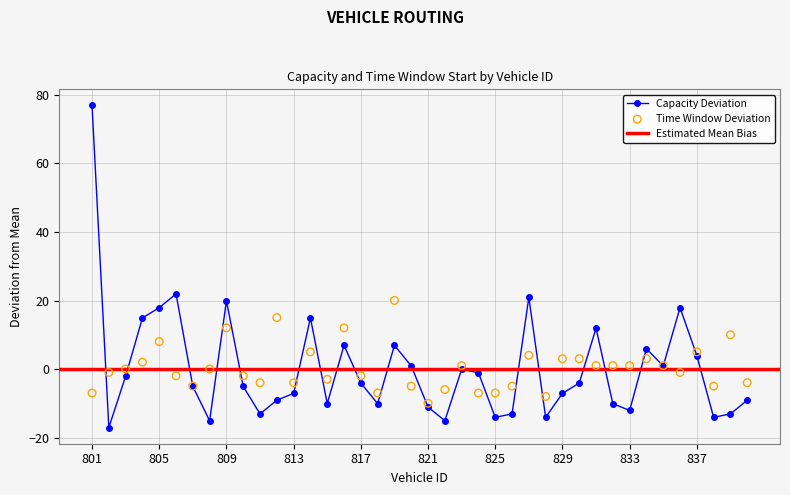

What is the total value across all series at 811?

-17.0